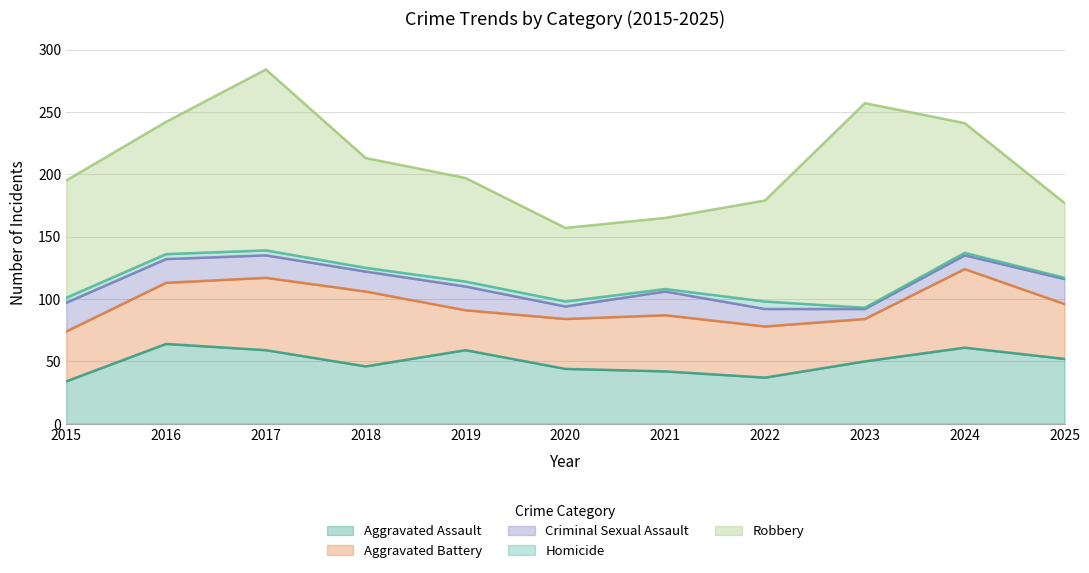

How many interior local peaks does the Aggravated Assault series have?

3